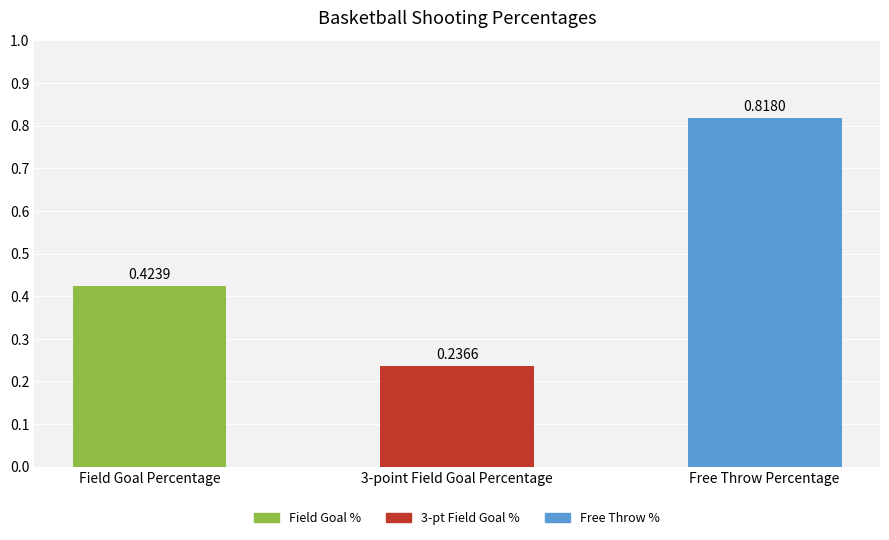

What is the sum of all values?

1.5